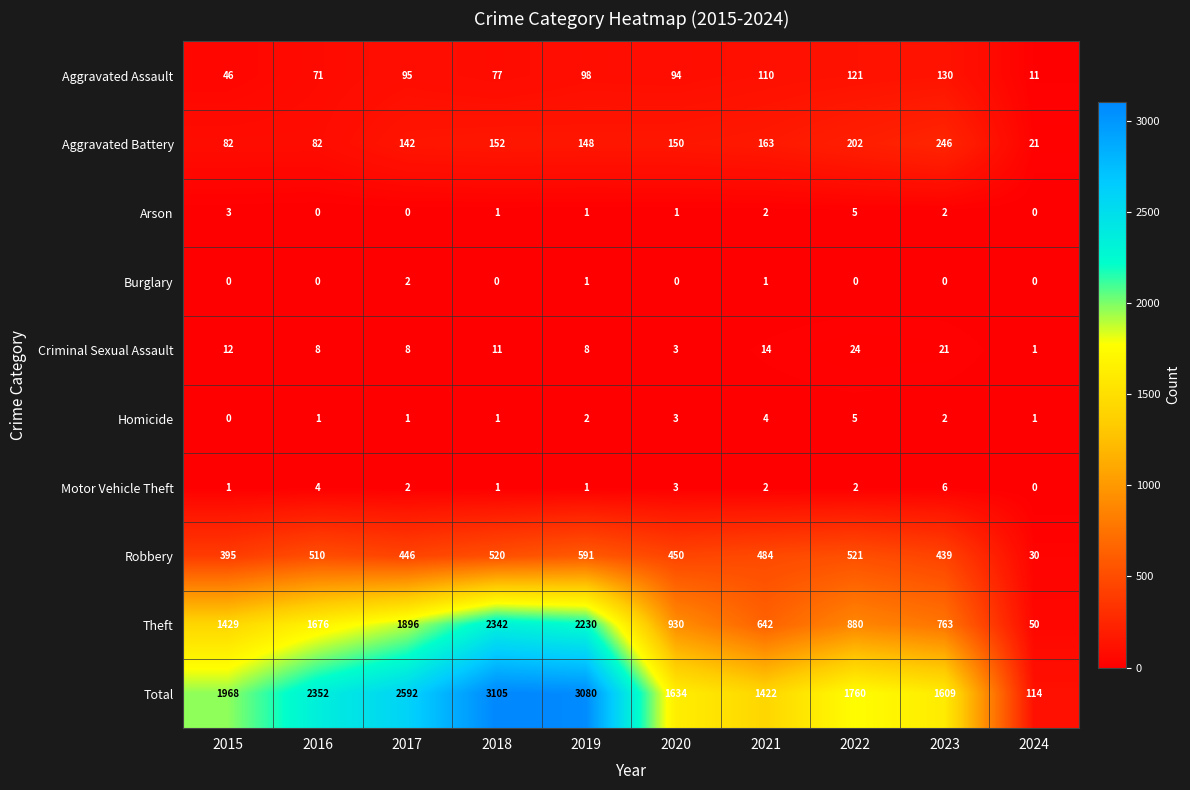

Is it true that Total equals 3080 at 2019?

True